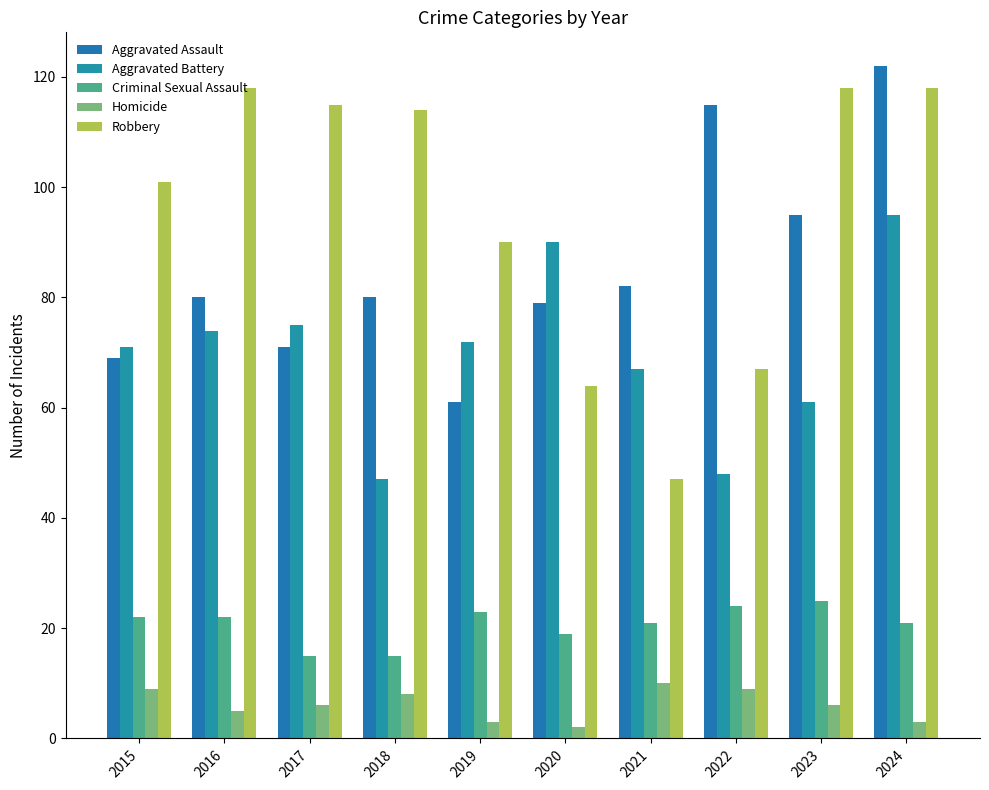

How many distinct data groups are displayed?

5